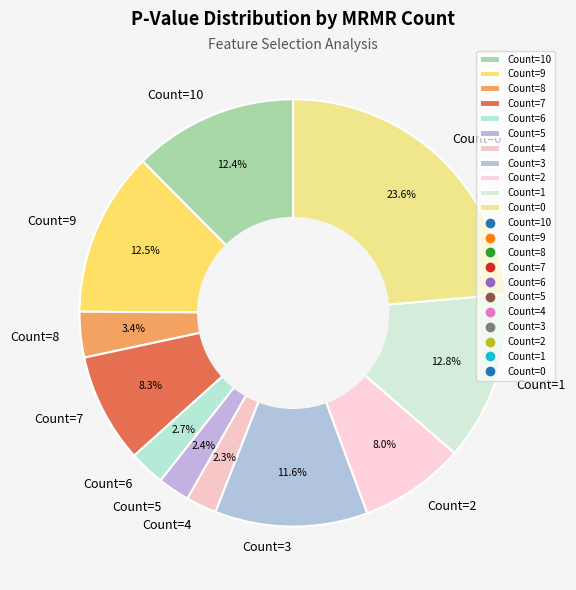

Which slice is the largest?

Count=0